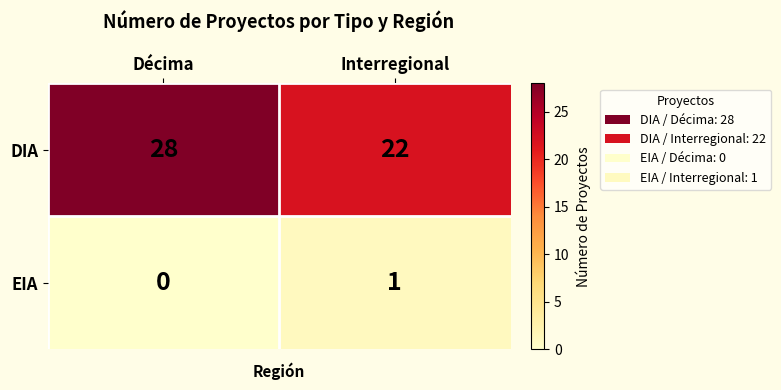

True or false: DIA has a value of 22 at Interregional.

True